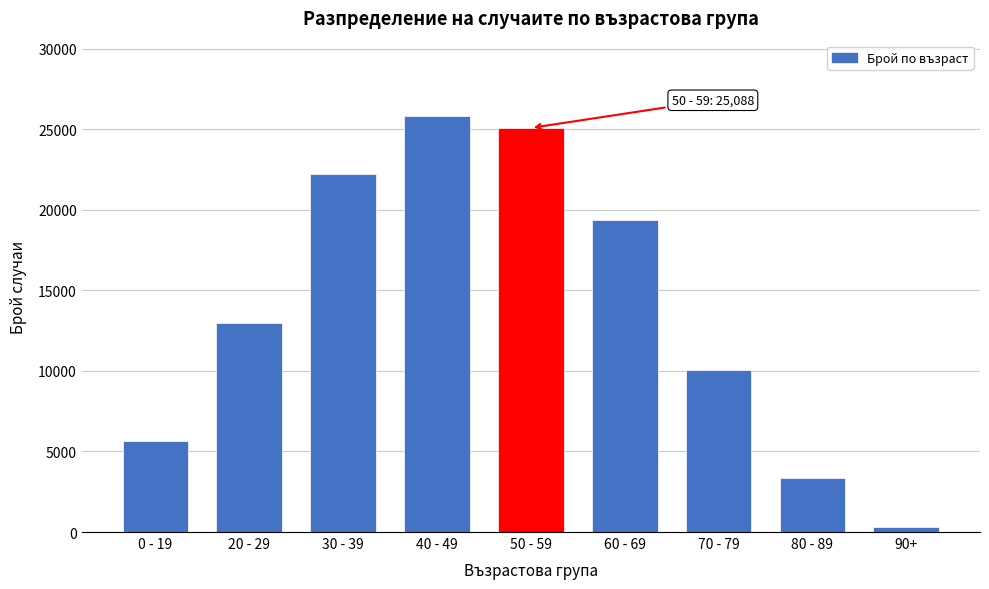

Reading left to right, what are all the values shown in this chart?

0 - 19=5666	20 - 29=12957	30 - 39=22258	40 - 49=25852	50 - 59=25088	60 - 69=19365	70 - 79=10088	80 - 89=3359	90+=333